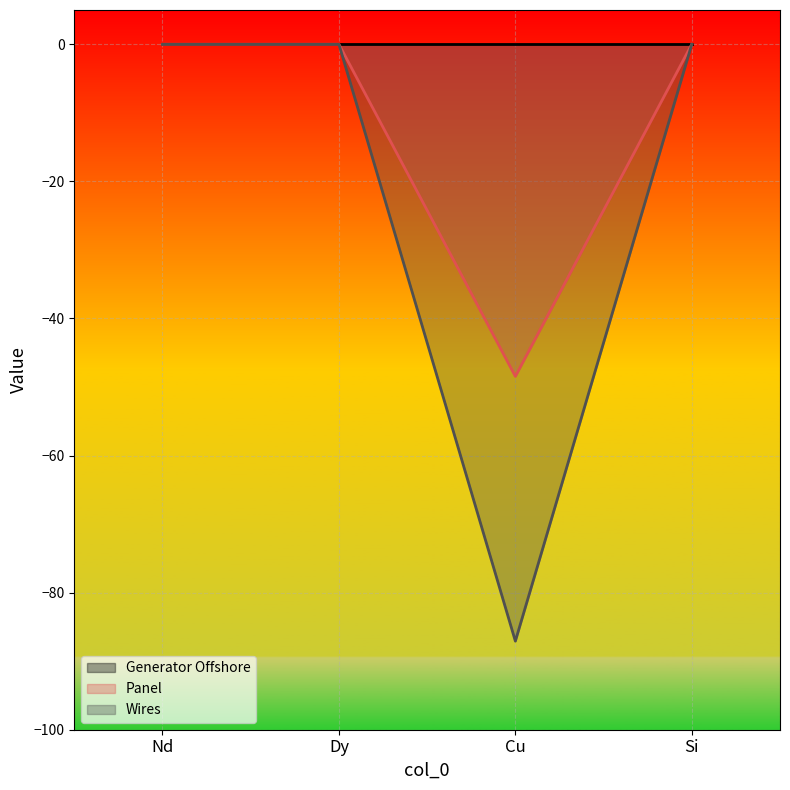

At which label does Panel reach its minimum?

Cu